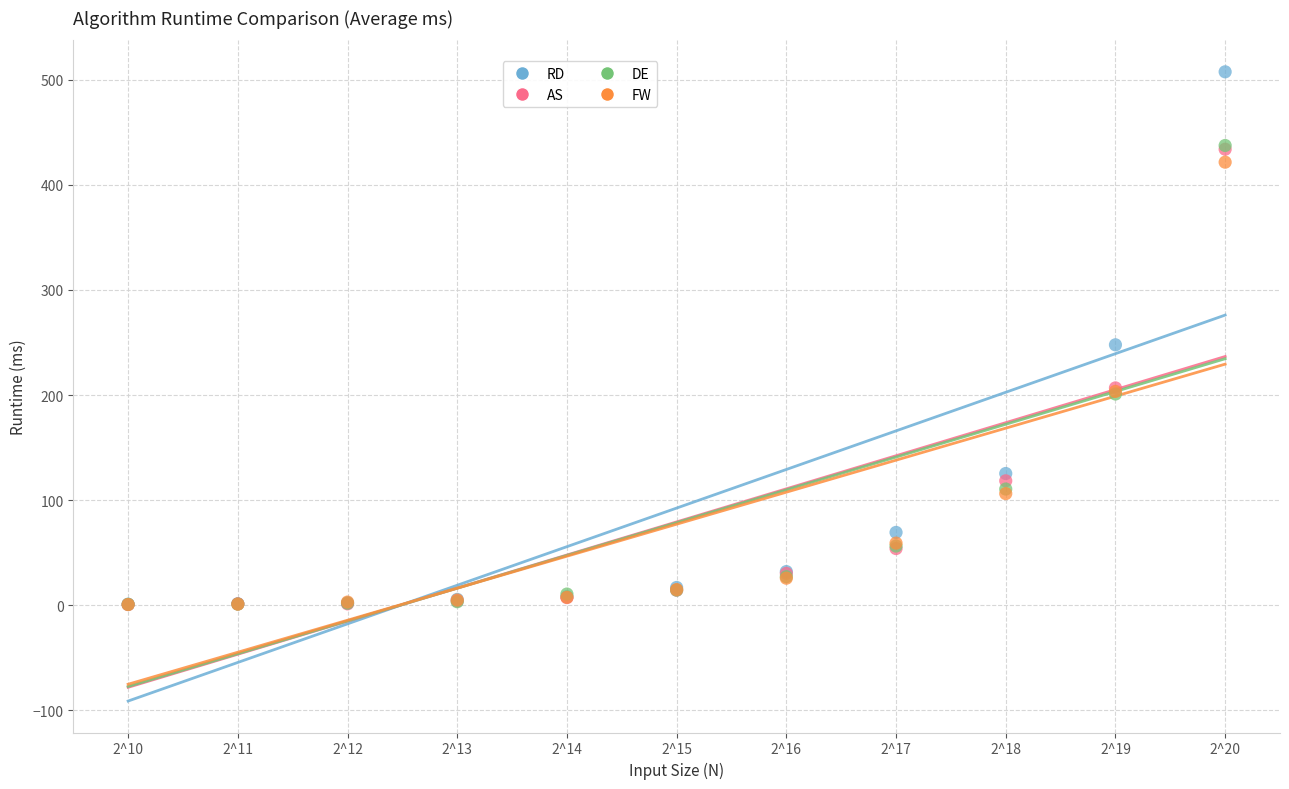

What are all the series names shown in the legend?

RD, AS, DE, FW